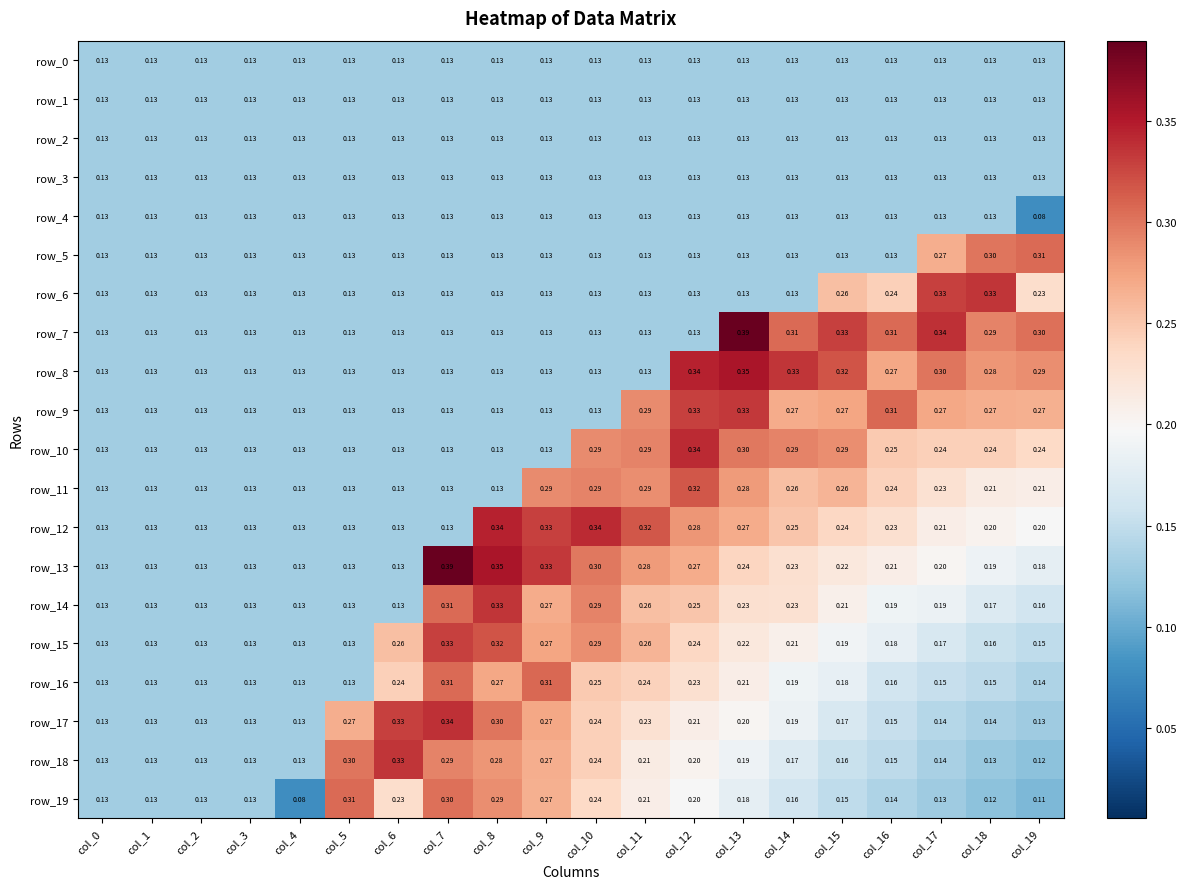

Is the value of row_3 at col_4 greater than the value of row_19 at col_8?

No